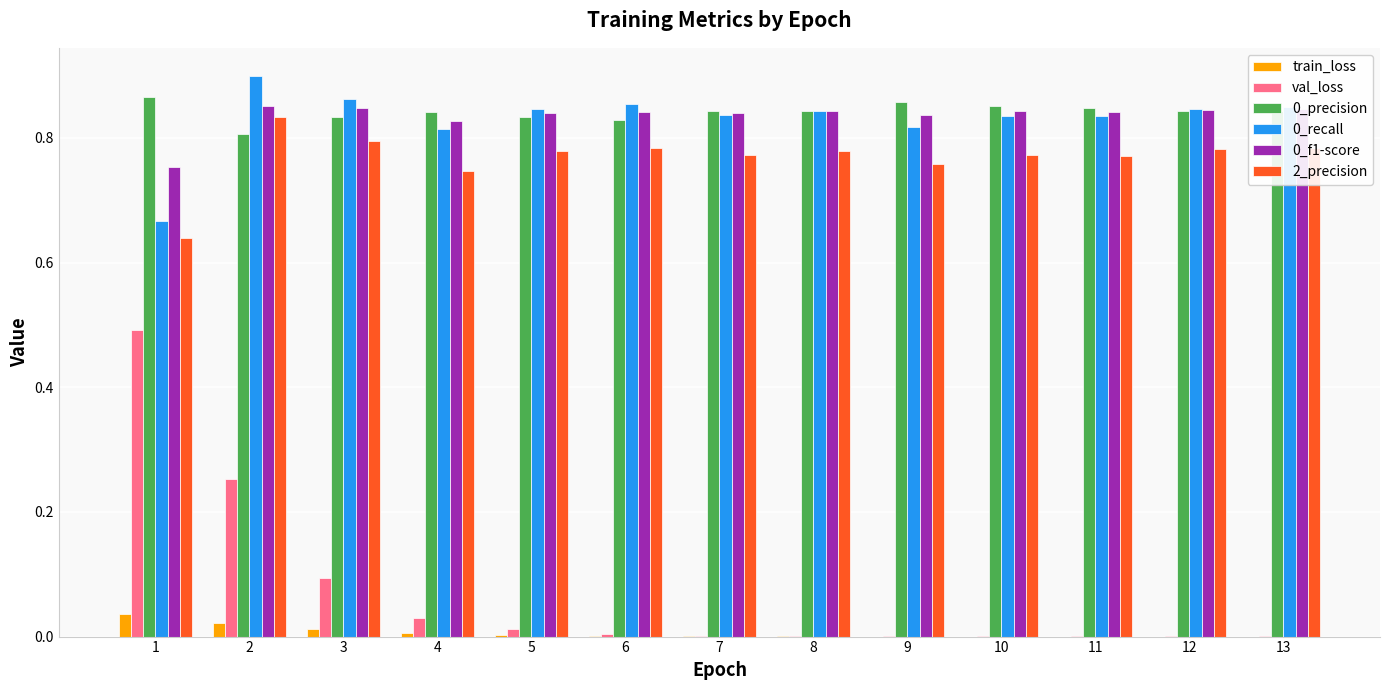

What is the approximate value of val_loss at 1?

0.5